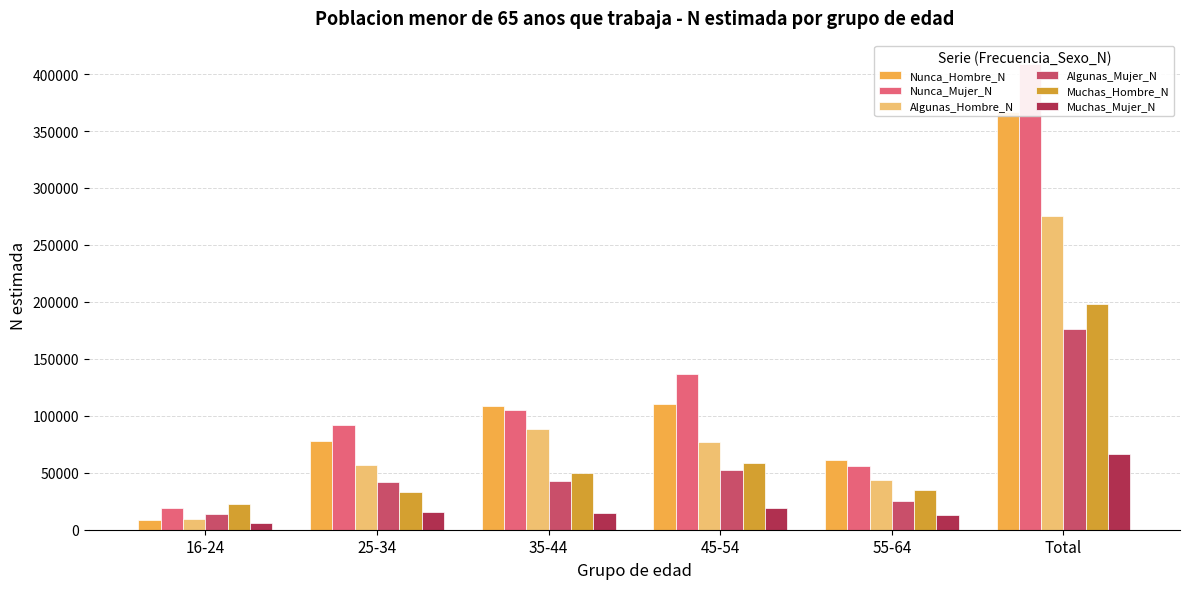

What are all the series names shown in the legend?

Nunca_Hombre_N, Nunca_Mujer_N, Algunas_Hombre_N, Algunas_Mujer_N, Muchas_Hombre_N, Muchas_Mujer_N